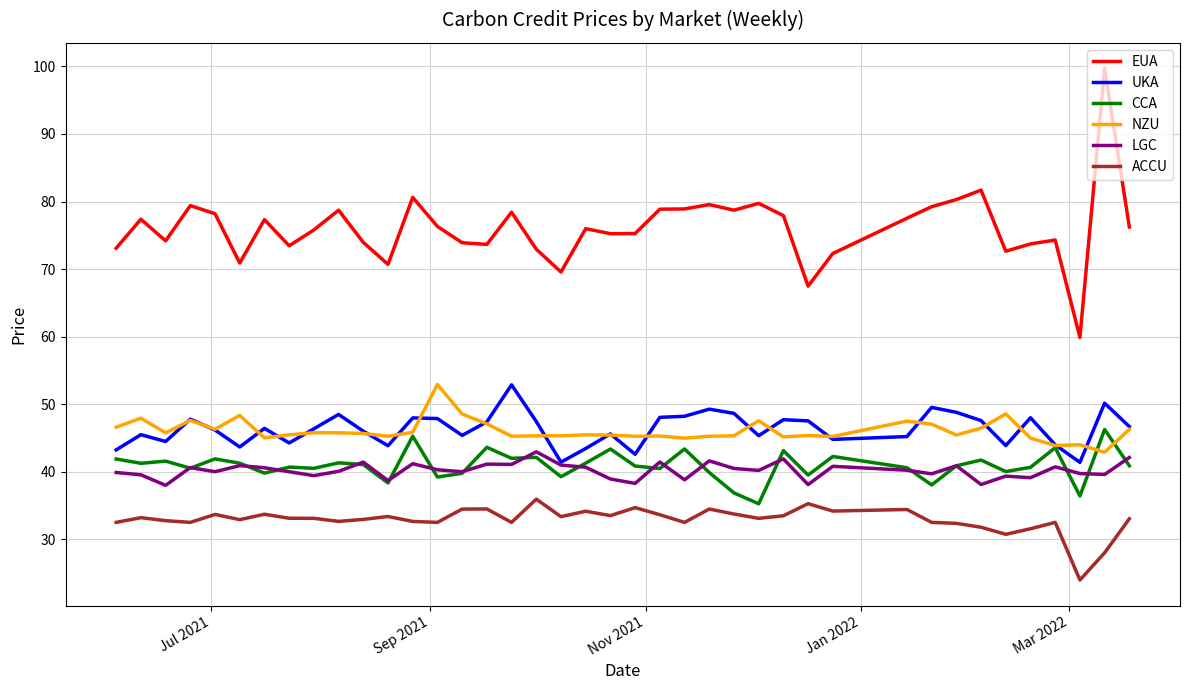

True or false: CCA and EUA intersect in this chart.

False